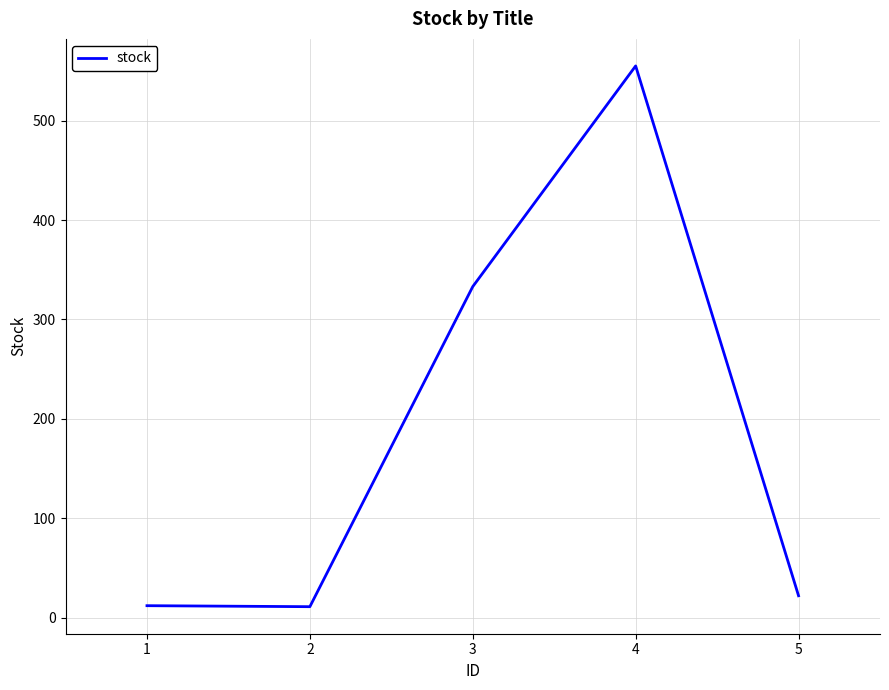

The value at 2 is 11. True or false?

True